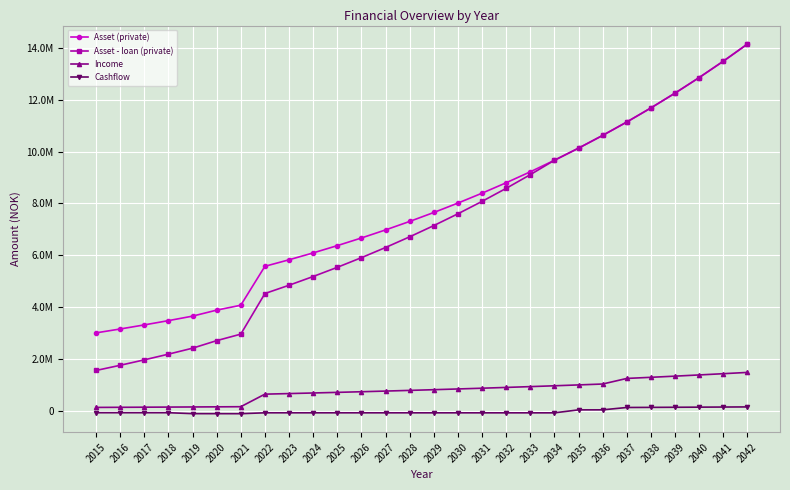

Where is Cashflow nearest to the value 8456?

2035